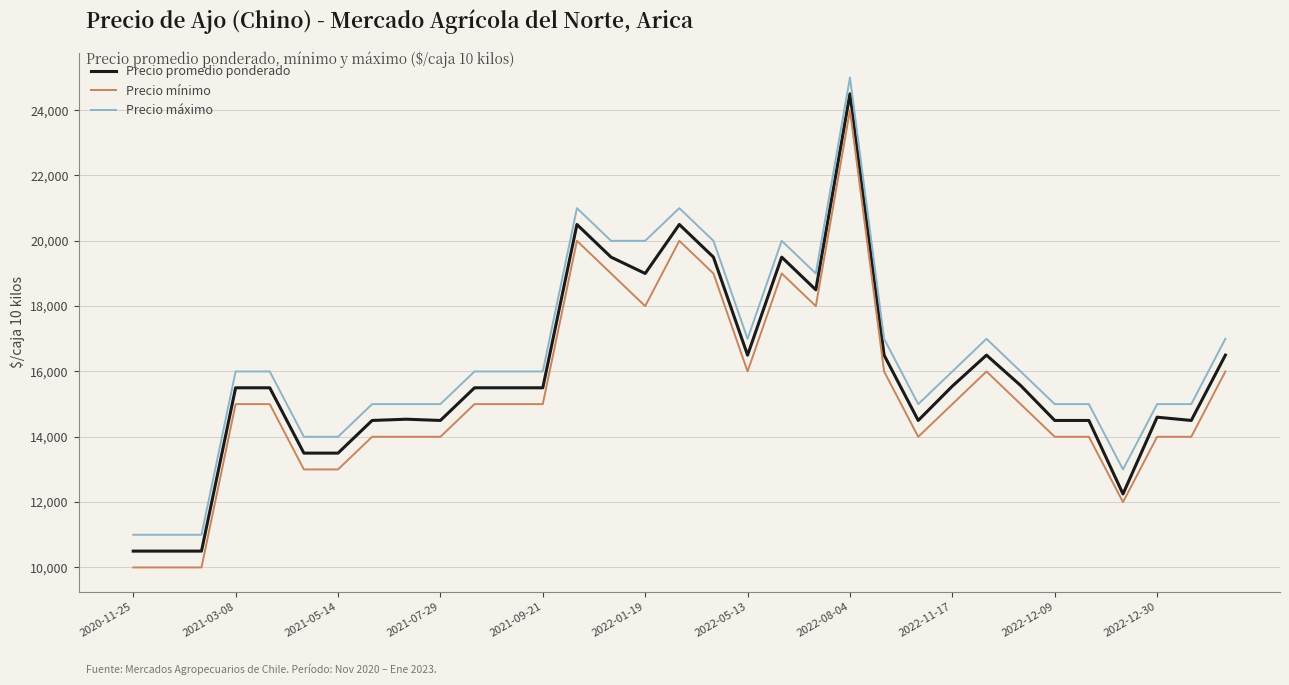

True or false: Precio máximo and Precio promedio ponderado intersect in this chart.

False